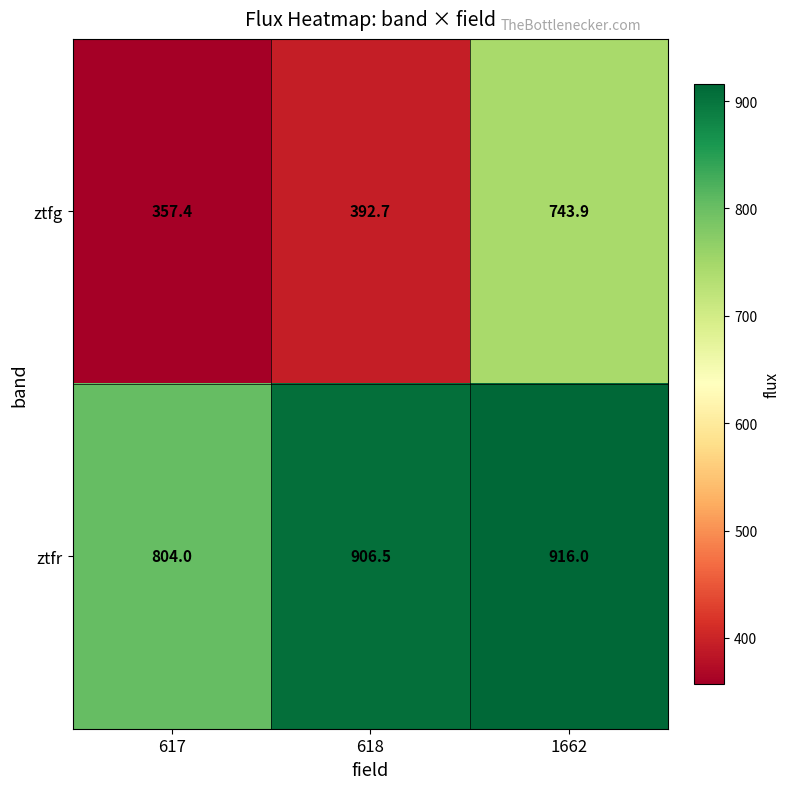

Between 617 and 1662, which series saw the biggest shift?

ztfg